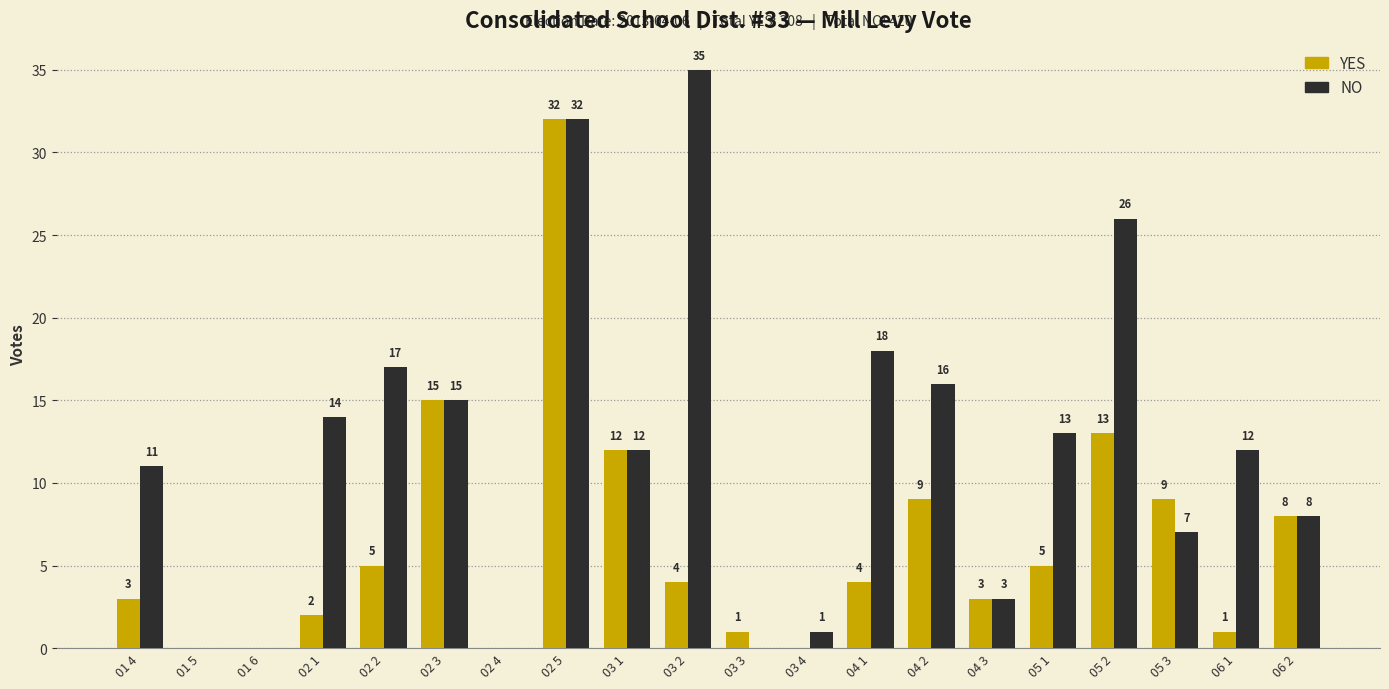

Which series has the largest total across all categories?

NO